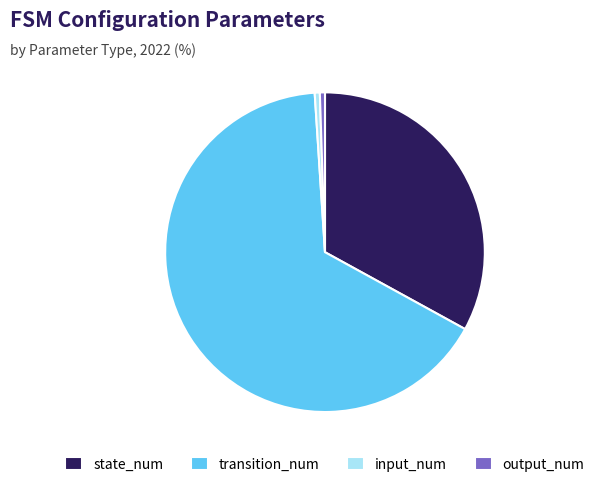

Is the sum of state_num and transition_num greater than half?

Yes